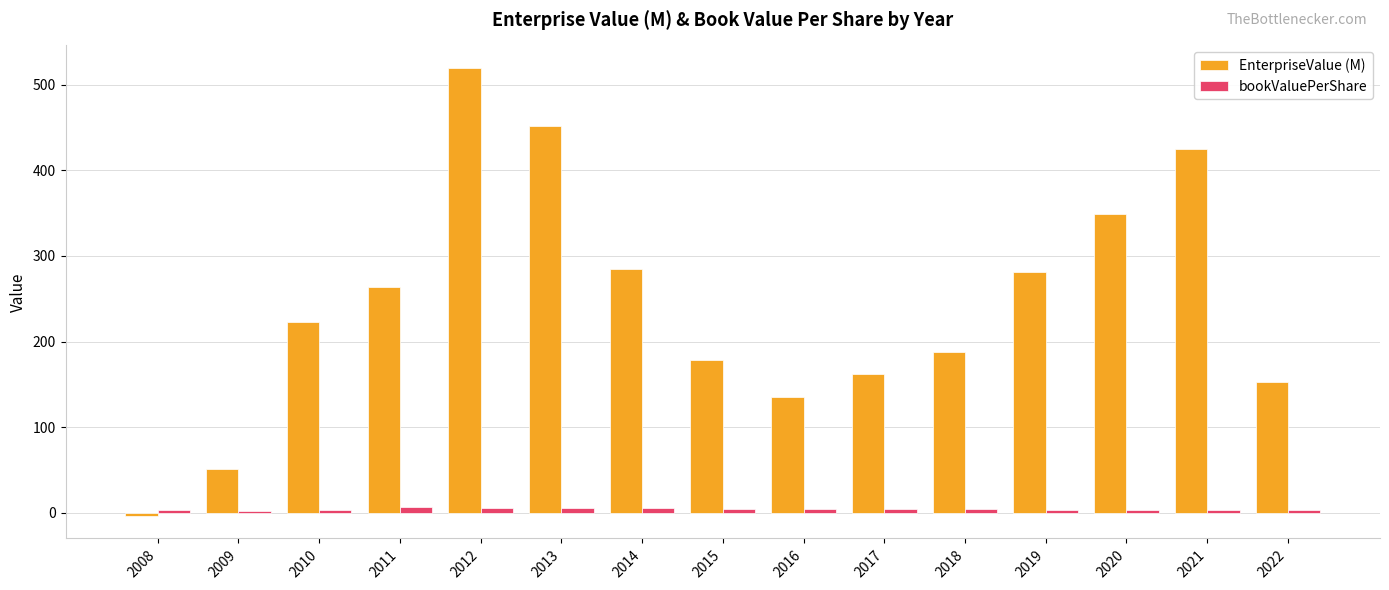

Where does the bookValuePerShare series first go above 4?

2011